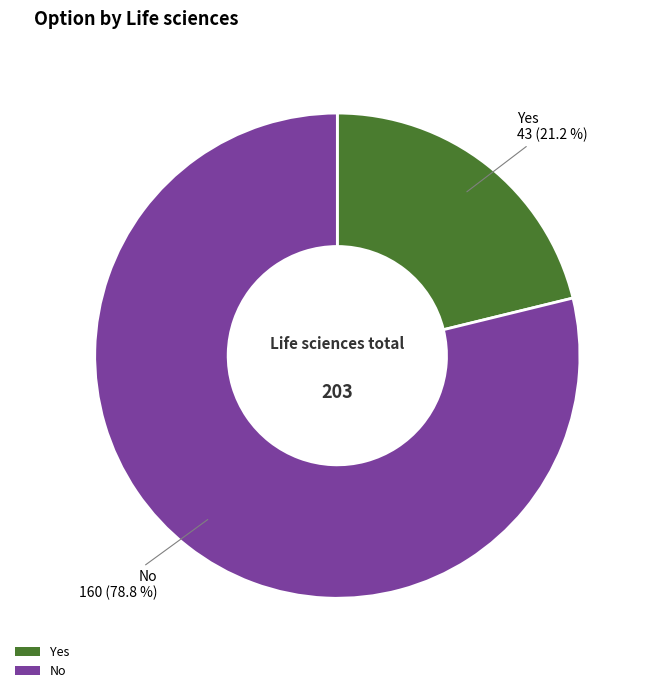

What is the ratio of the value at No to the value at Yes?

3.7